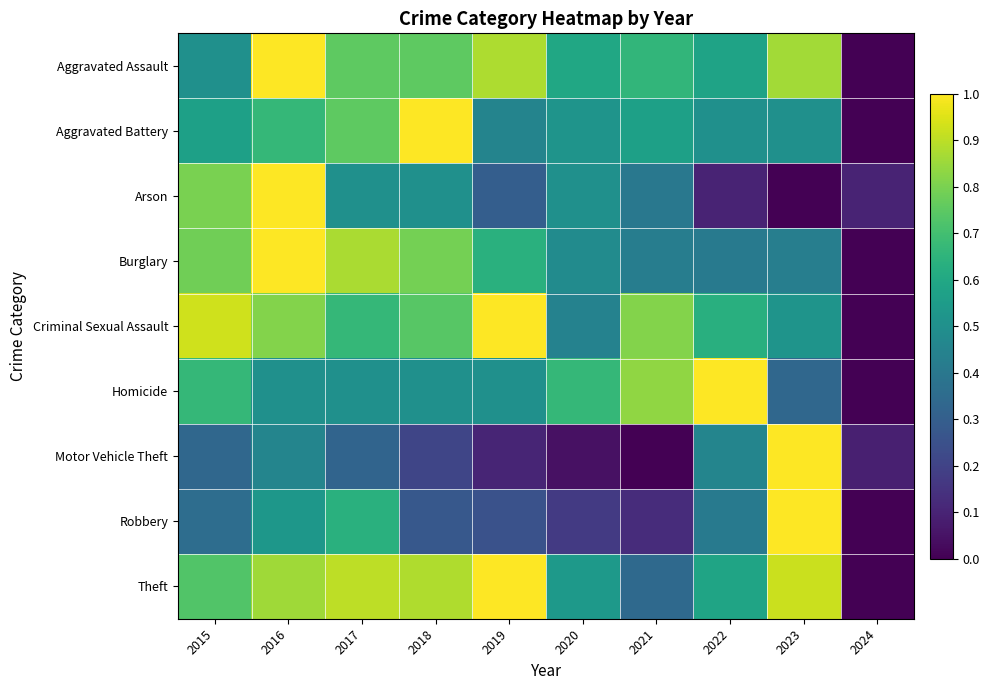

Which series has the largest total across all categories?

Theft